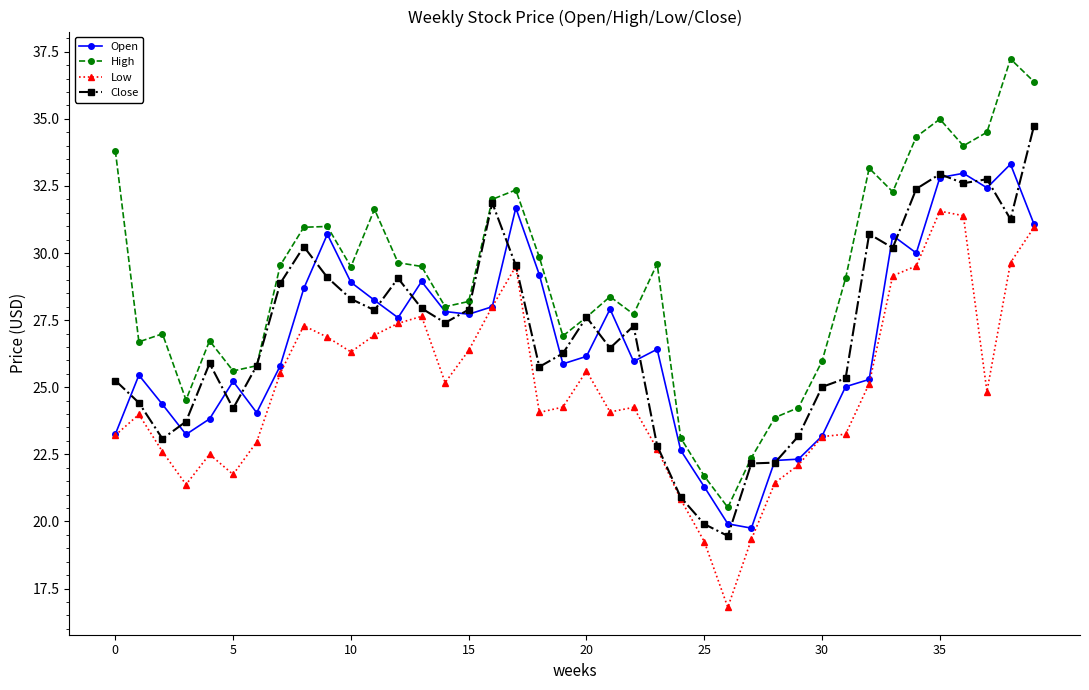

Which series has the largest total across all categories?

High